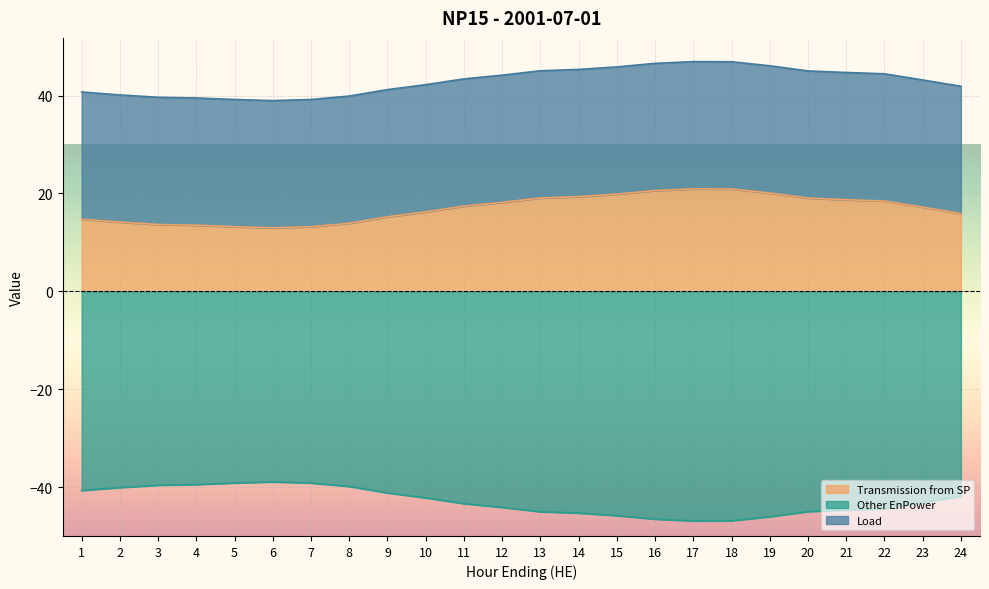

Where is the first local maximum for Other EnPower?

6